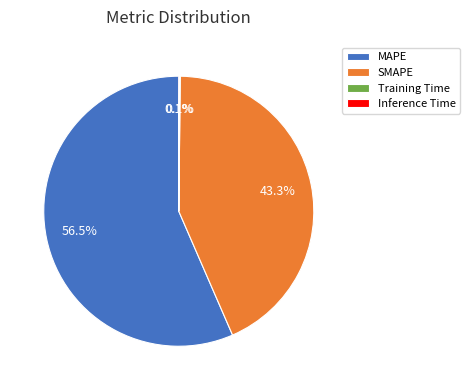

What is the majority slice?

MAPE